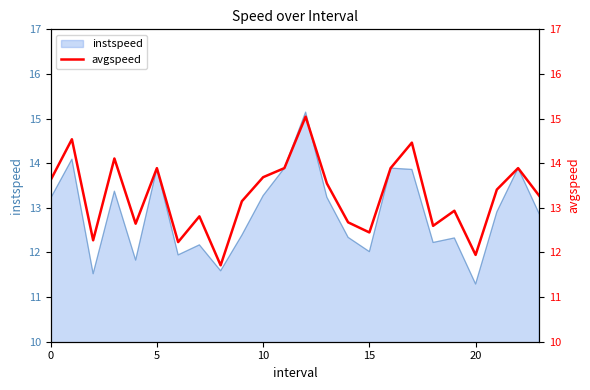

At which category does the chart reach its peak across all series?

12